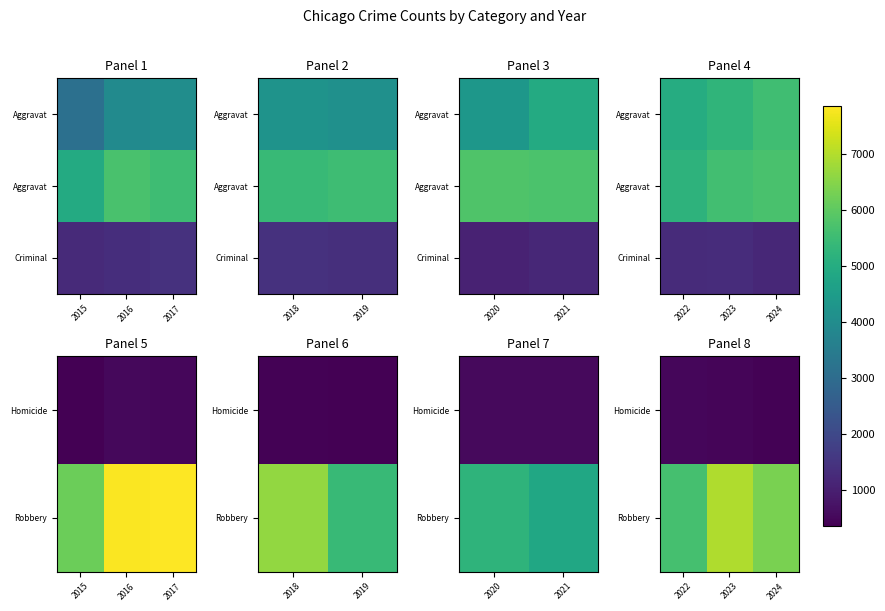

Which has a higher value, 2017 or 2016?

2016